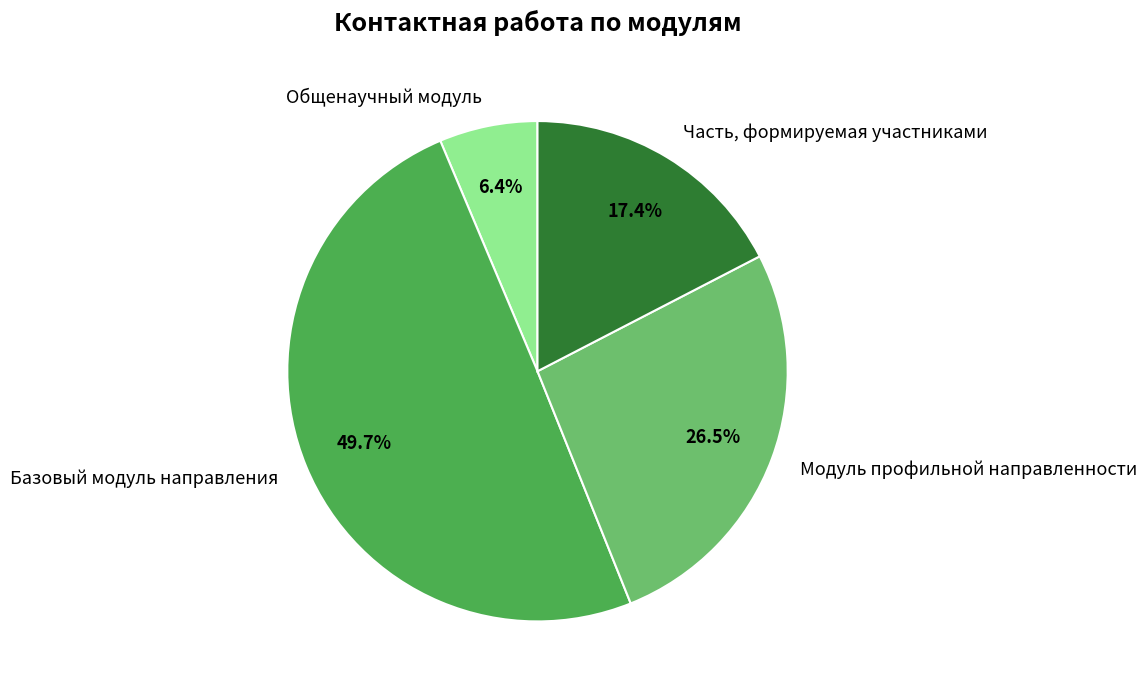

The Общенаучный модуль slice represents 1% of the pie. True or false?

False